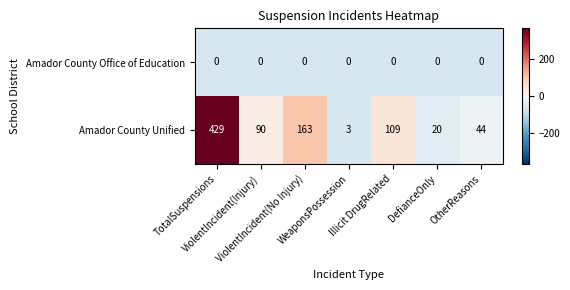

Rank the series by their average value, from highest to lowest.

Amador County Unified, Amador County Office of Education